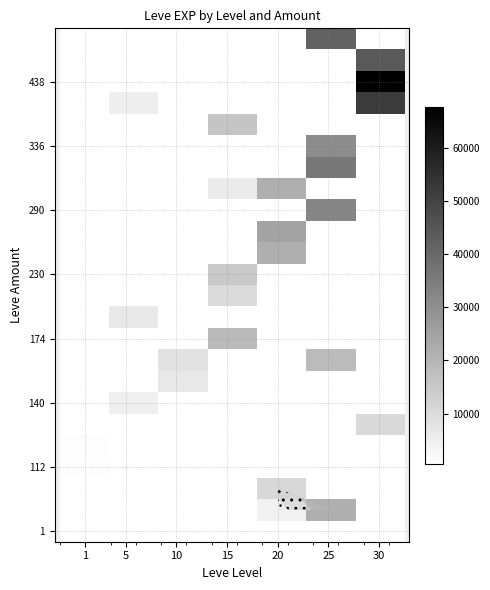

Count the number of data series in this chart.

24